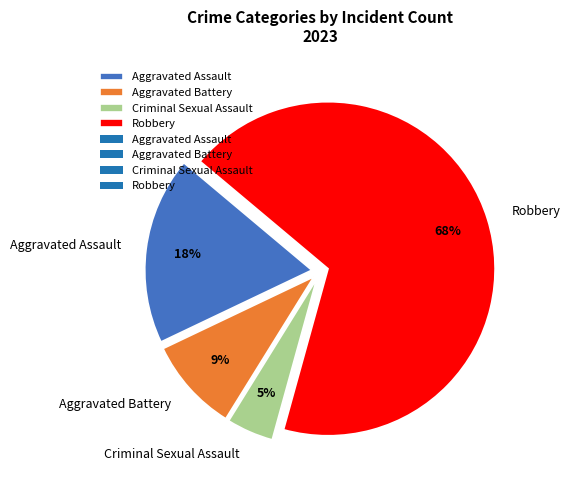

How many segments does this pie chart have?

4